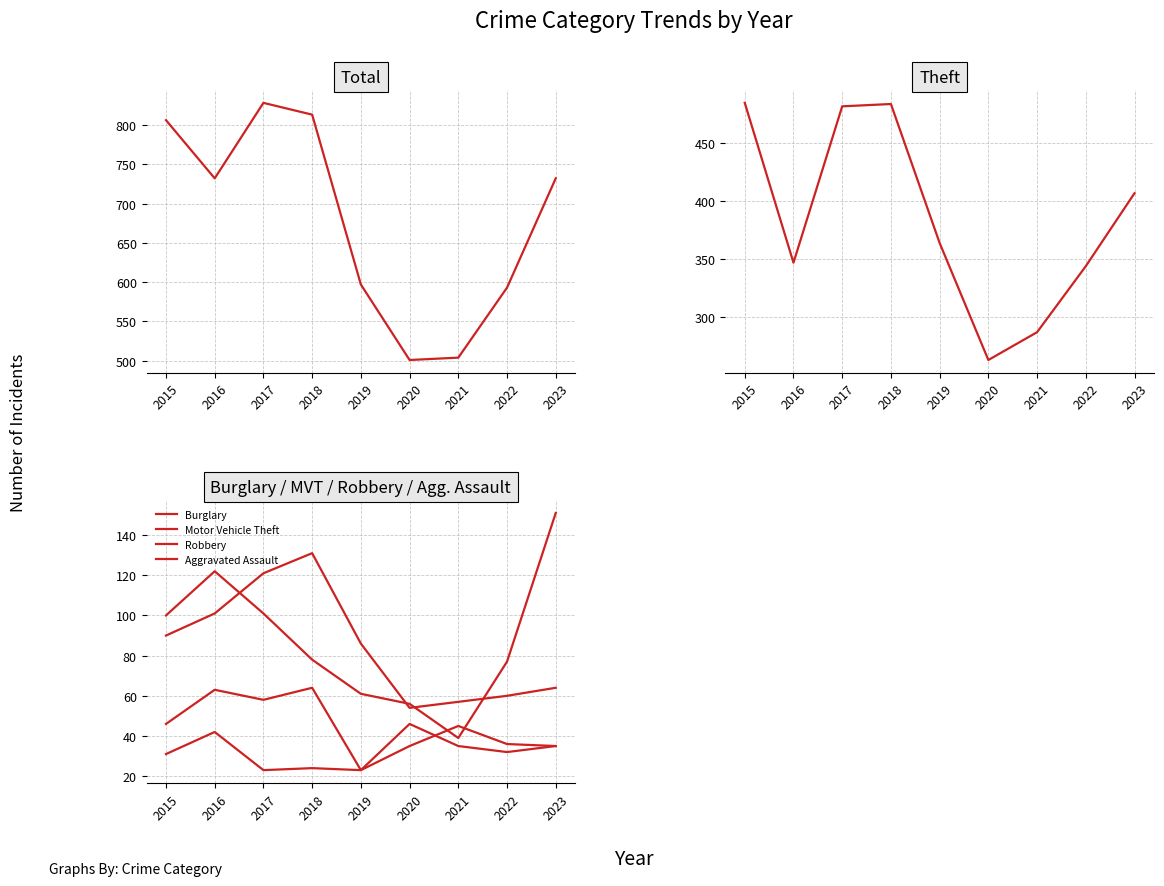

True or false: Aggravated Assault and Robbery intersect in this chart.

True